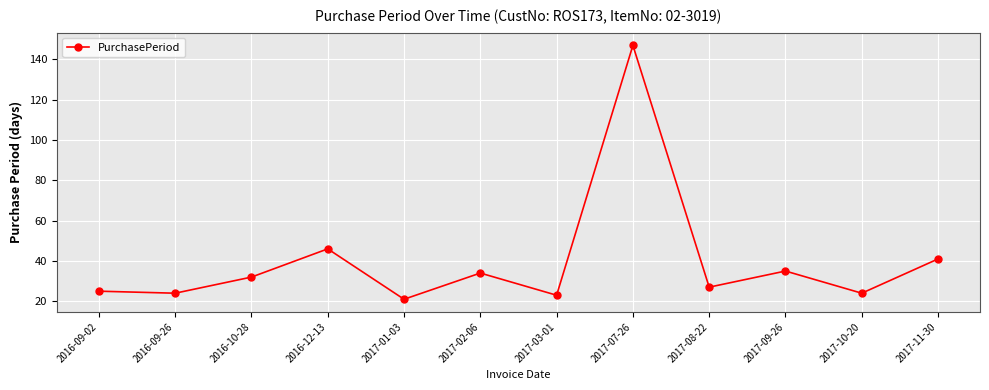

What is the minimum value shown in the chart?

21